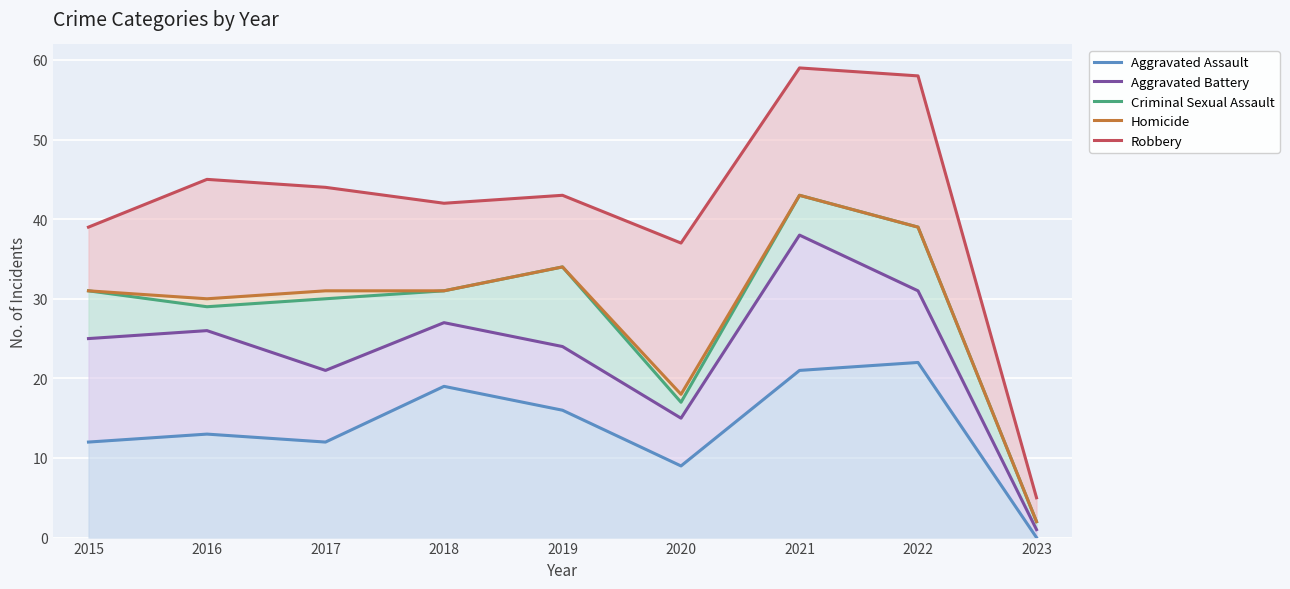

Is it true that Aggravated Battery equals 26 at 2016?

True